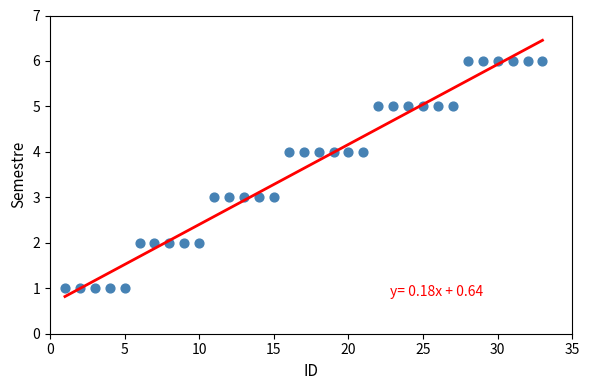

What is the range of X values (max minus min)?

32